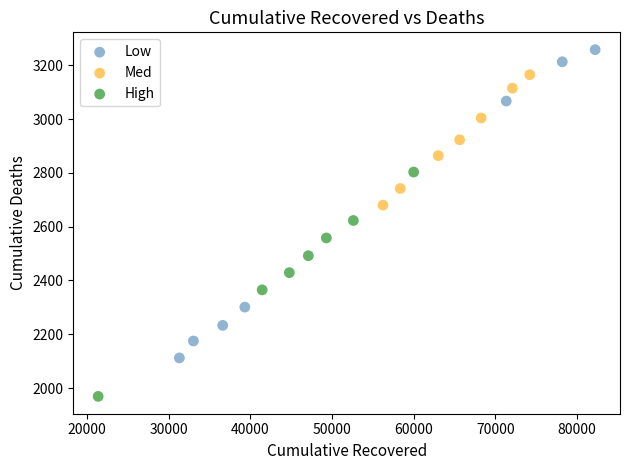

Which series has the largest Y range (max minus min)?

Low